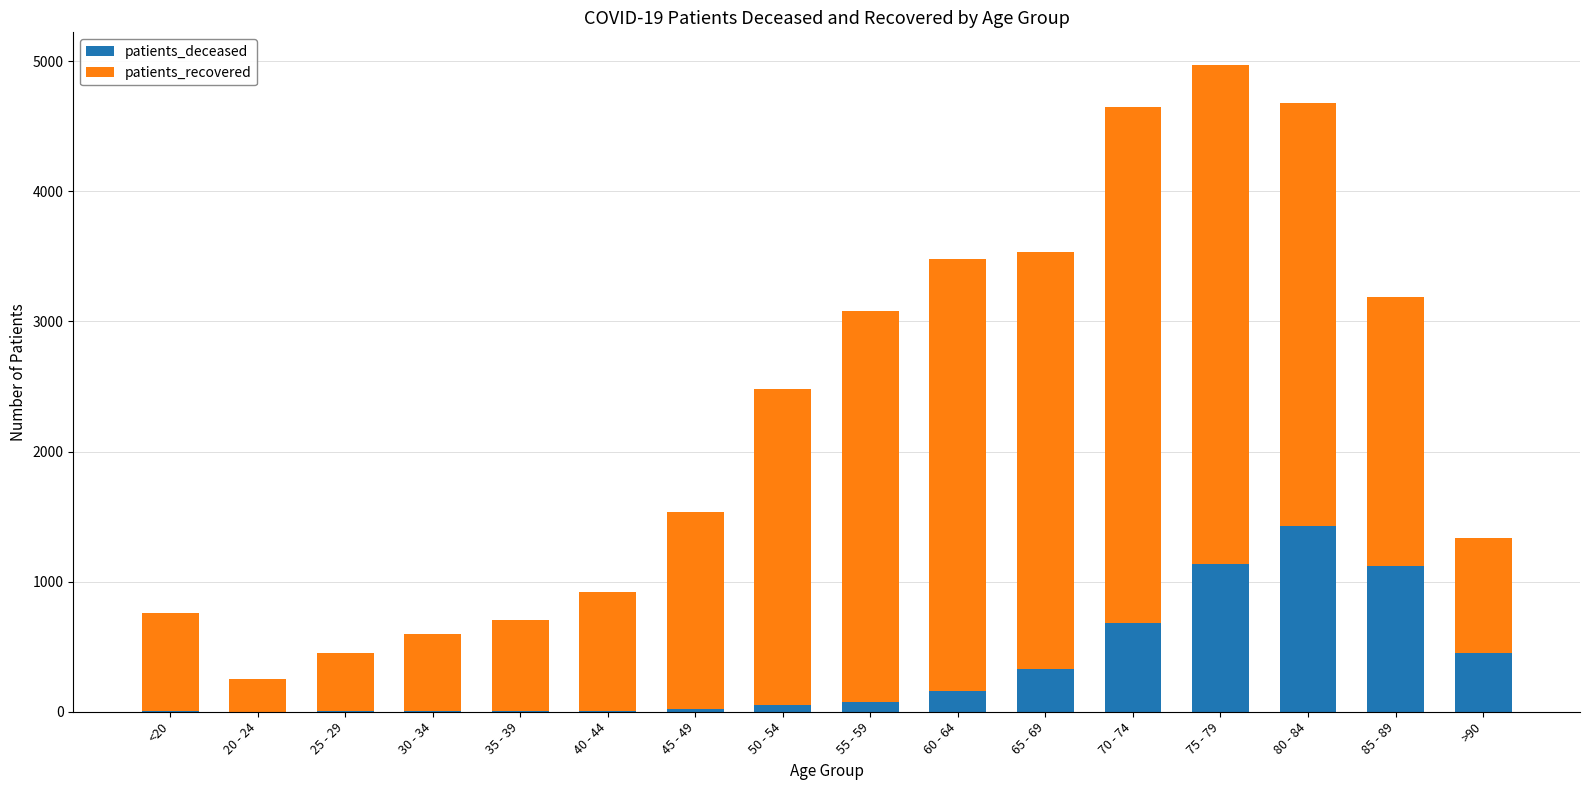

Which category has the highest value in the patients_deceased series?

80 - 84